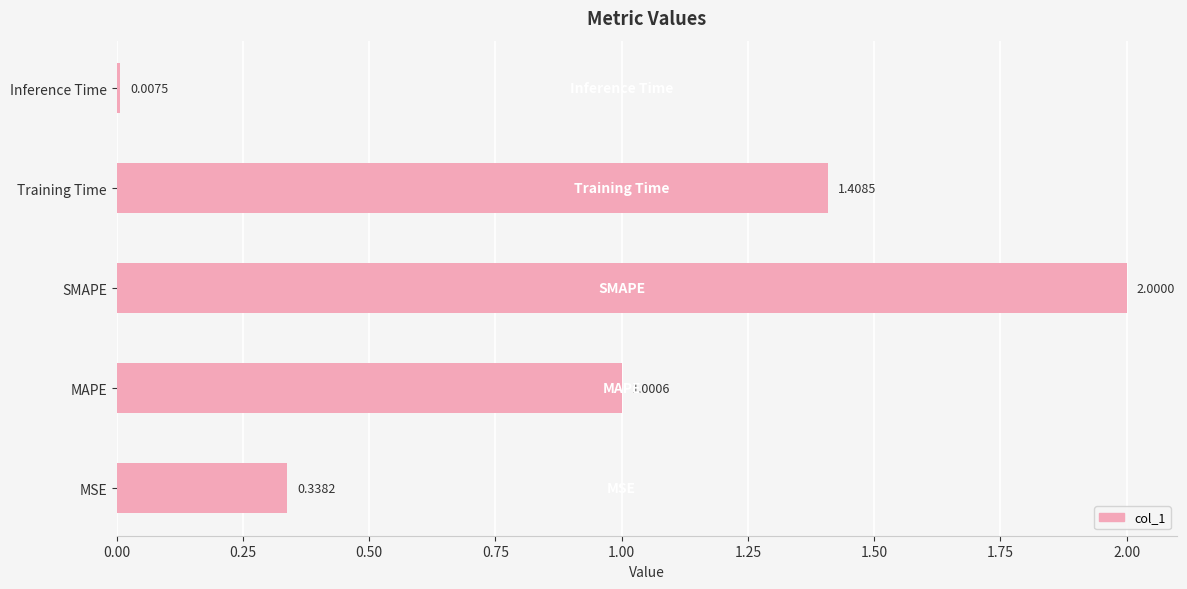

Are the bars grouped side by side (vs. stacked)?

No